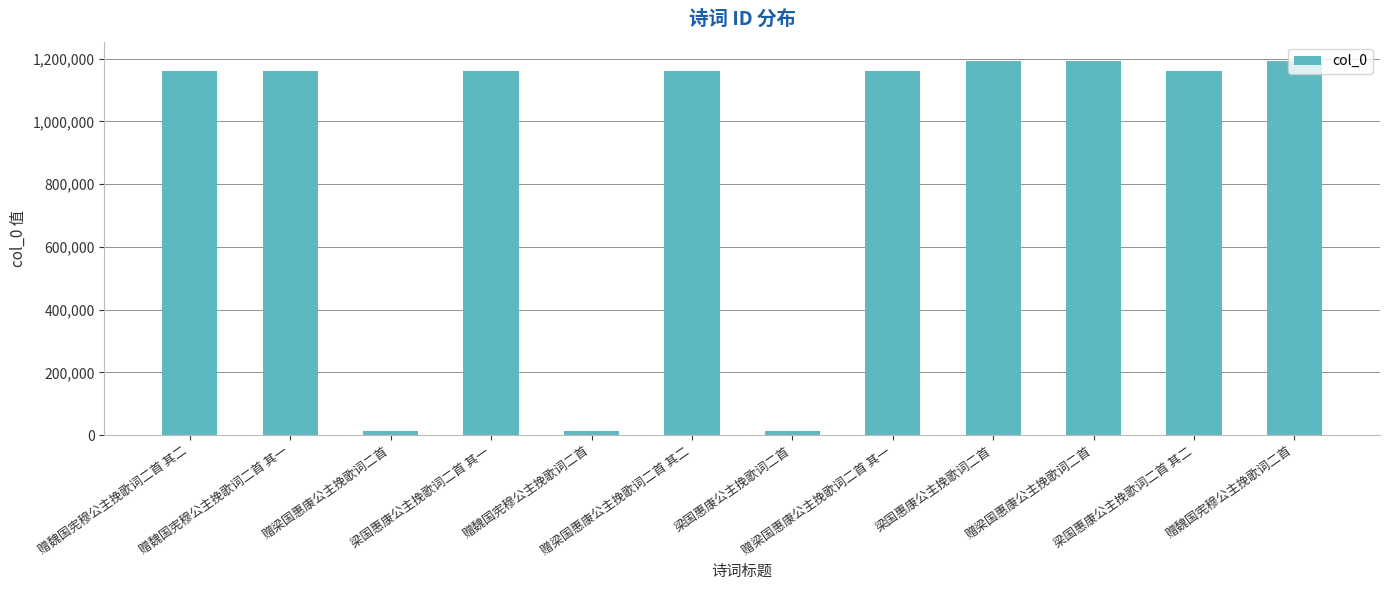

What is the sum of the values at 赠梁国惠康公主挽歌词二首 and 赠魏国宪穆公主挽歌词二首?

2388313